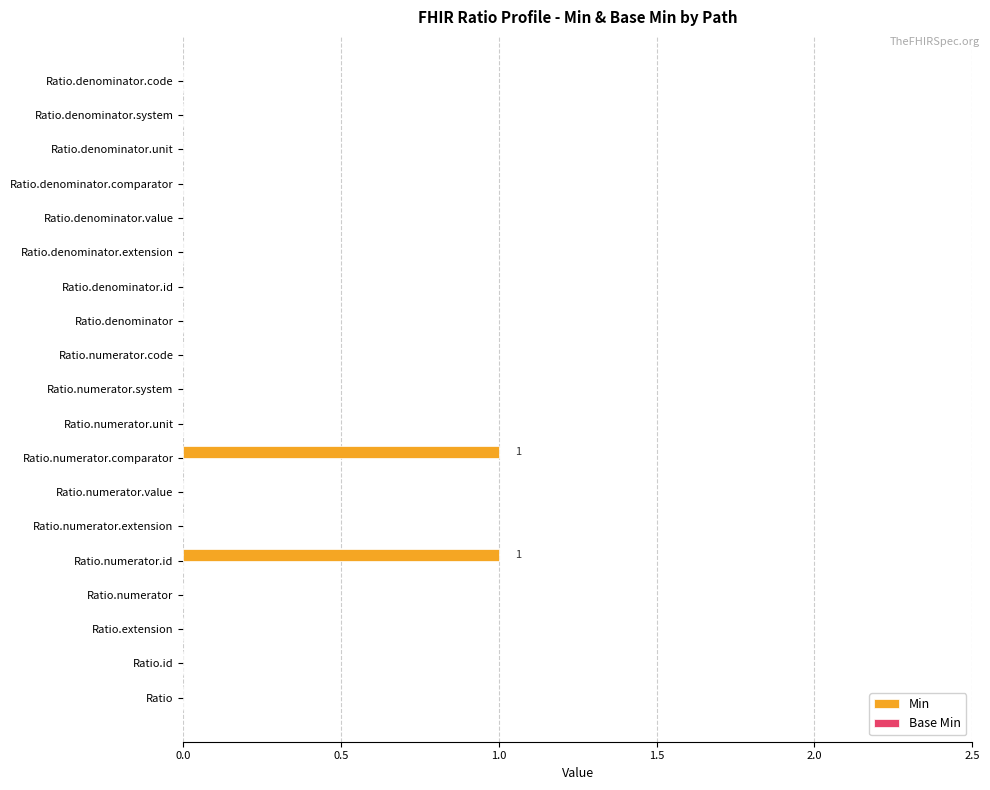

Is it true that the value at Ratio.denominator.unit is 0?

True